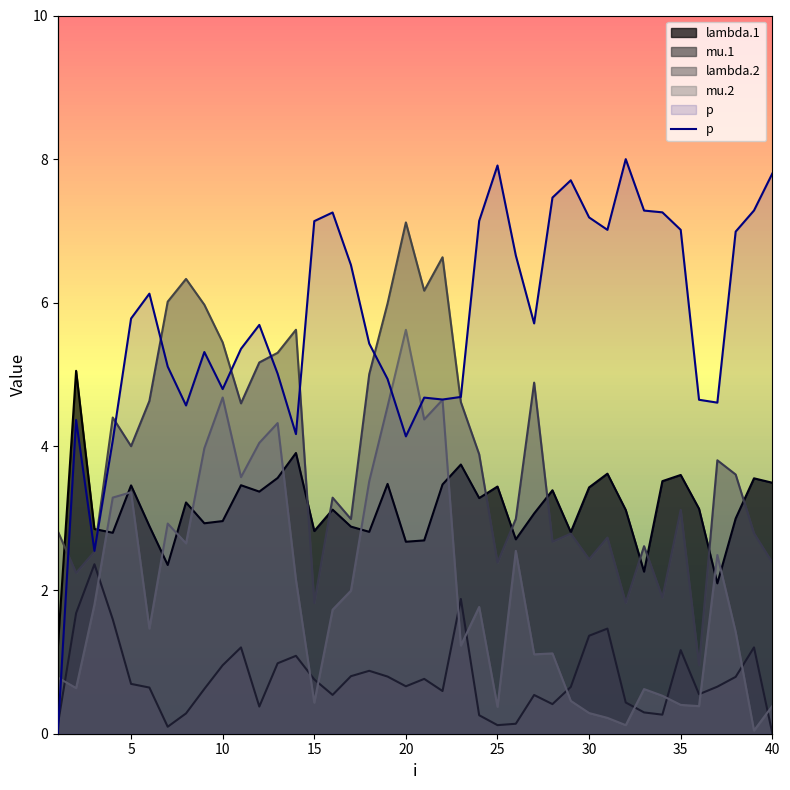

Which category has the lowest value across all series?

1